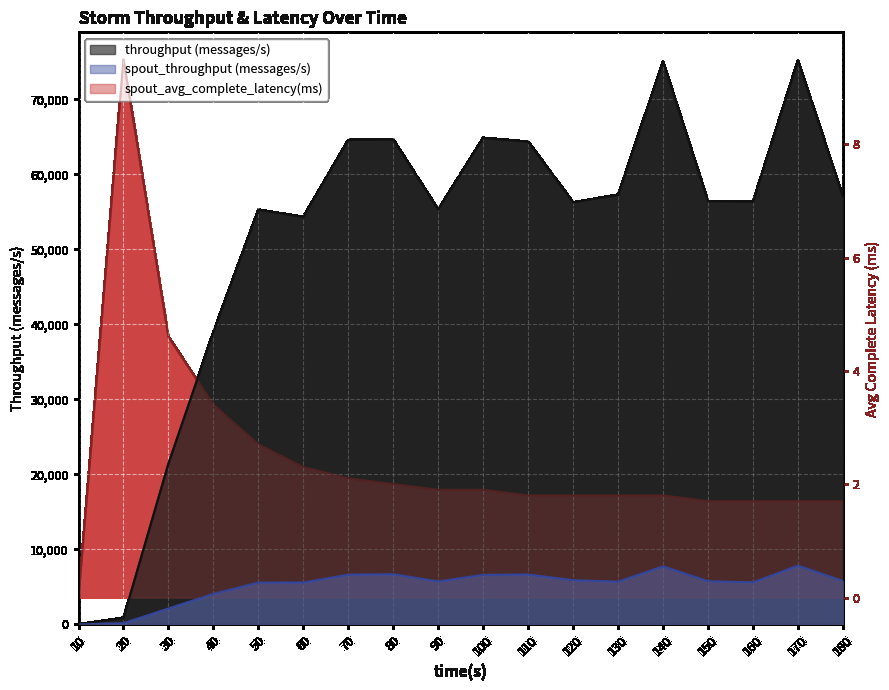

Which series has the widest spread of values?

throughput (messages/s)